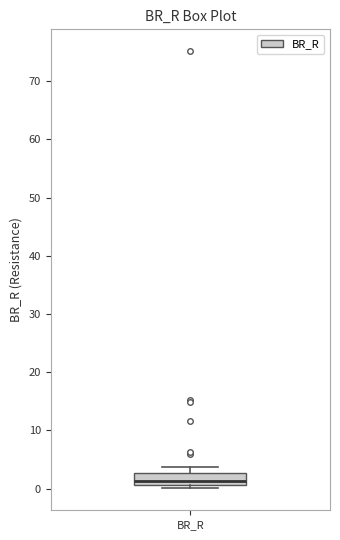

Where is the upper edge of the box for BR_R on the y-axis? The values are not printed on the chart, so give them approximately, as read against the axis.

3